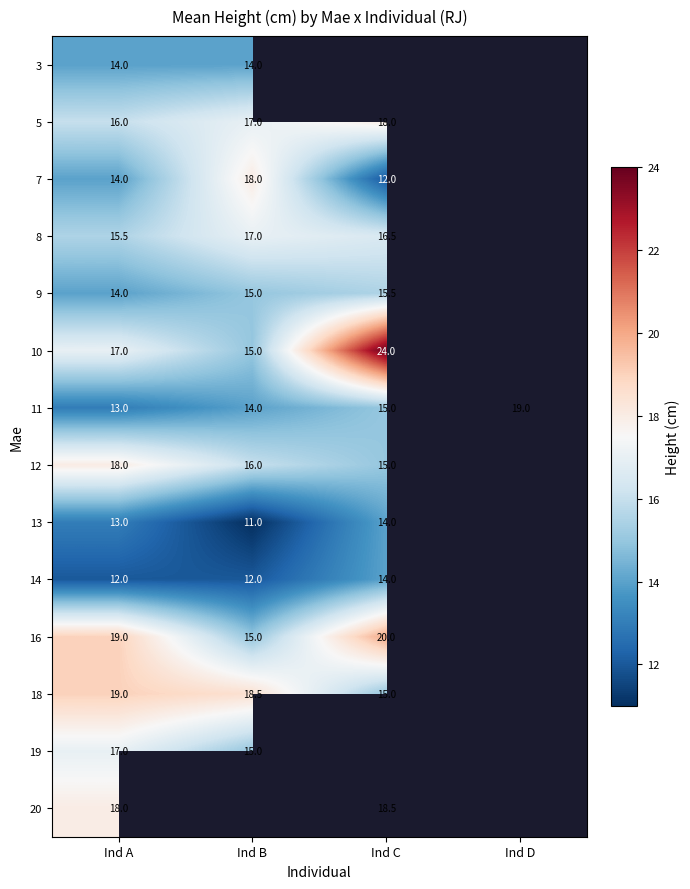

Is it true that 9 equals 21.9 at Ind C?

False